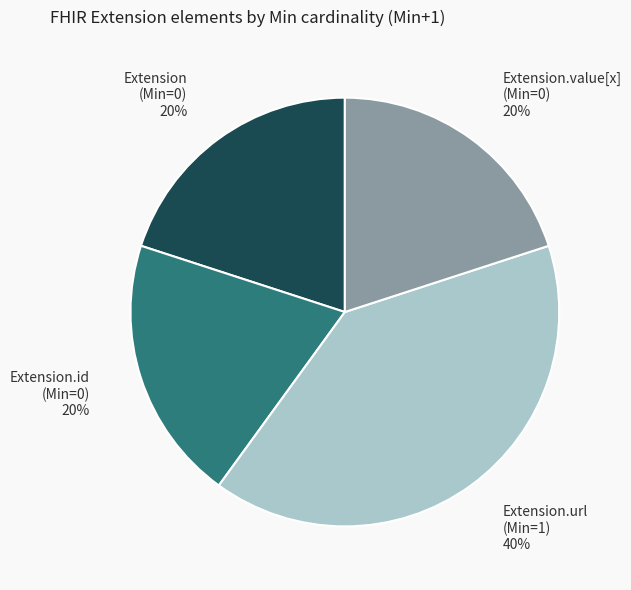

Does any single category account for the majority?

No